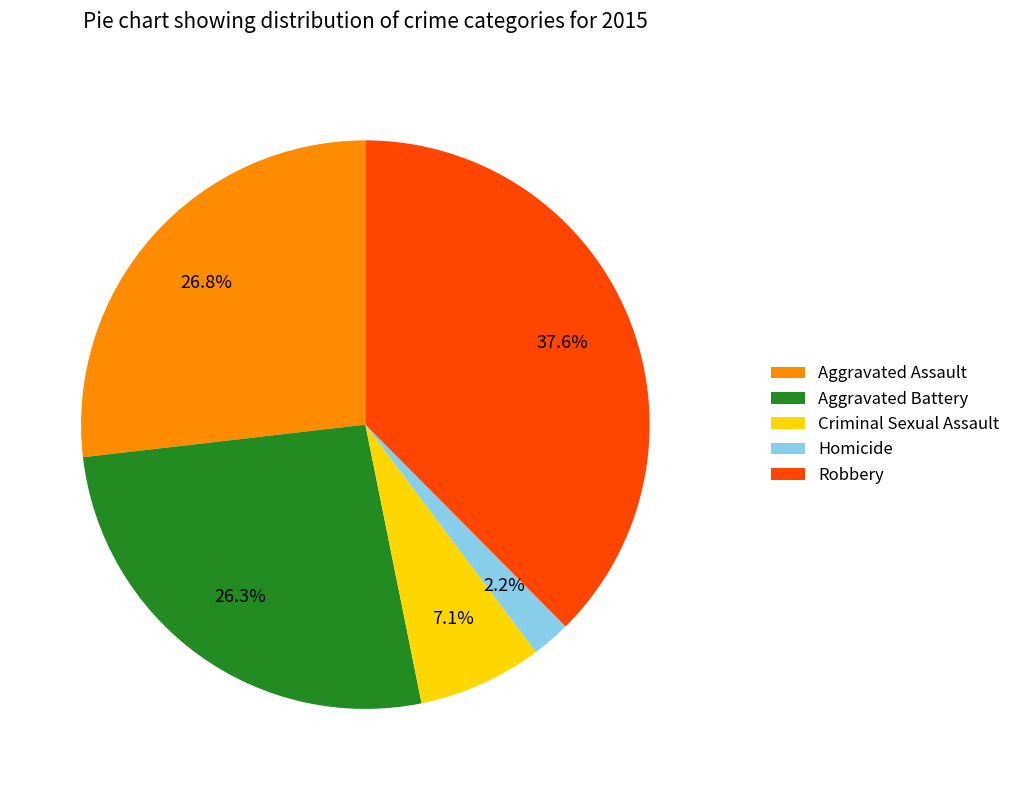

Count the number of slices in the pie.

5